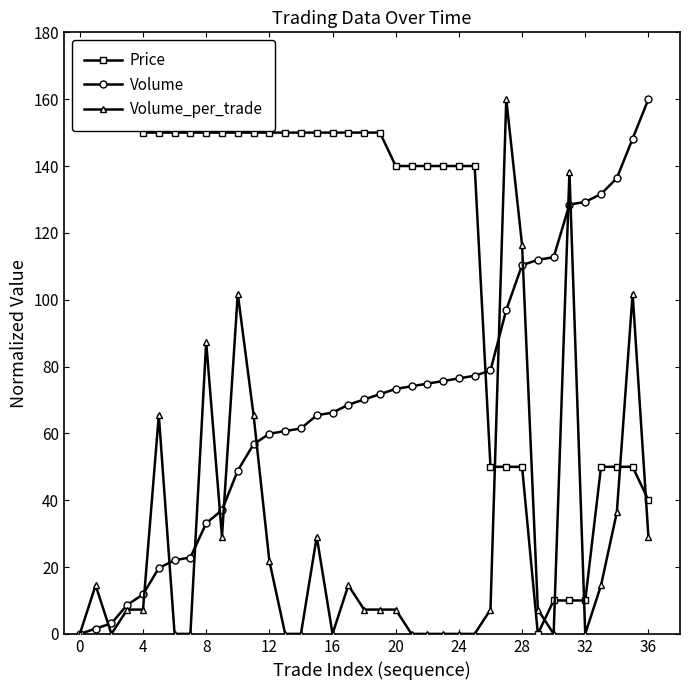

What is the total value across all series at 27?

306.9